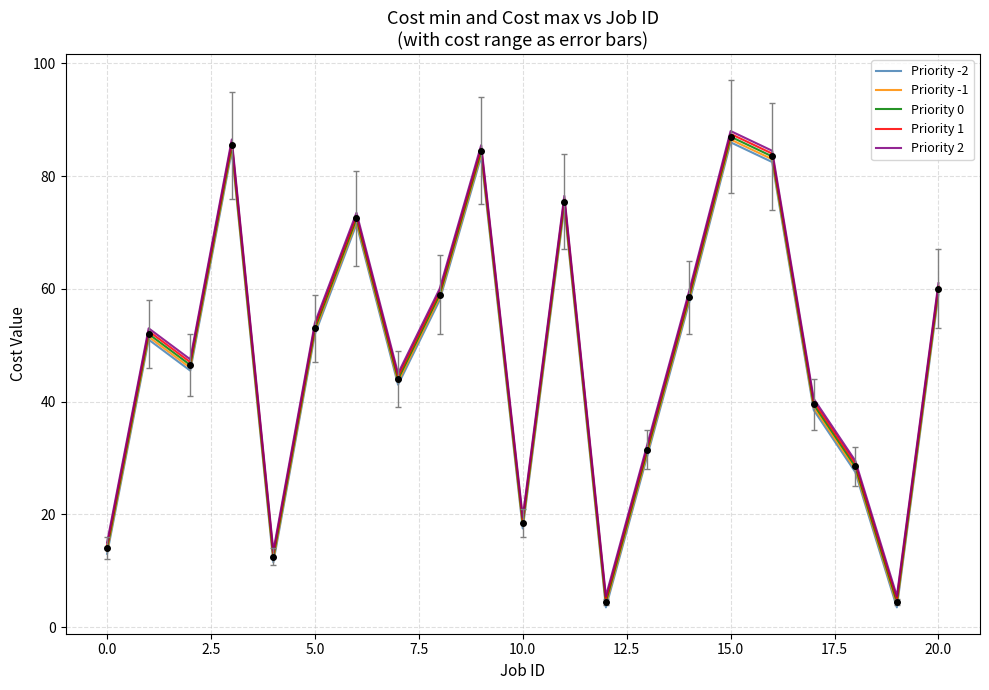

What is the maximum value shown in the chart?

88.0